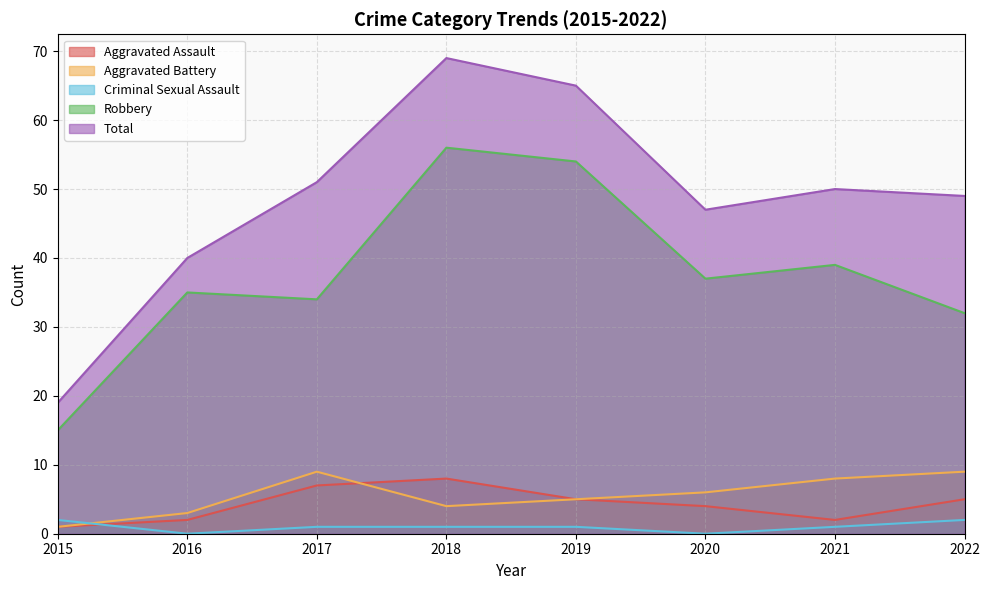

True or false: Total and Robbery cross at least once.

False